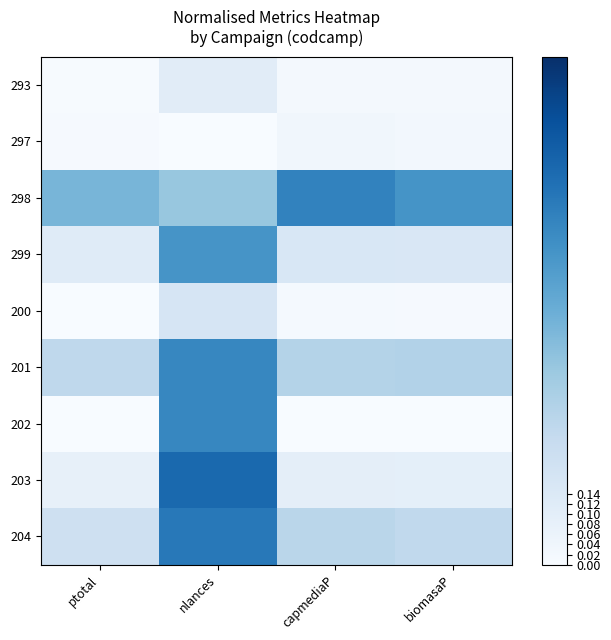

Between capmediaP and biomasaP, which is larger?

capmediaP